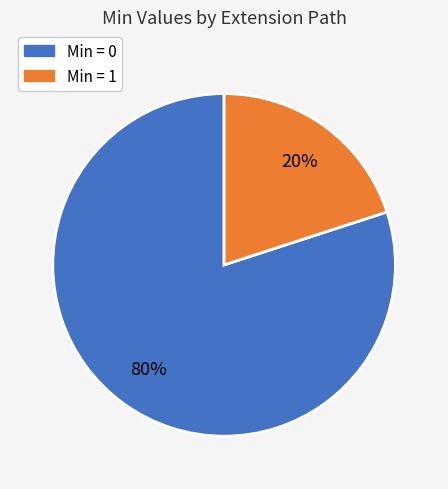

Between Min = 0 and Min = 1, which is larger?

Min = 0